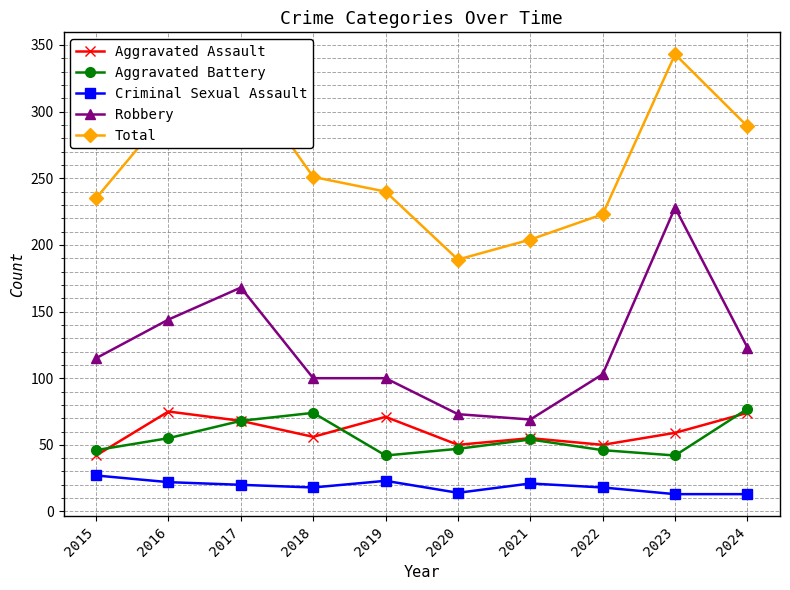

Is it true that Aggravated Assault equals 56 at 2018?

True